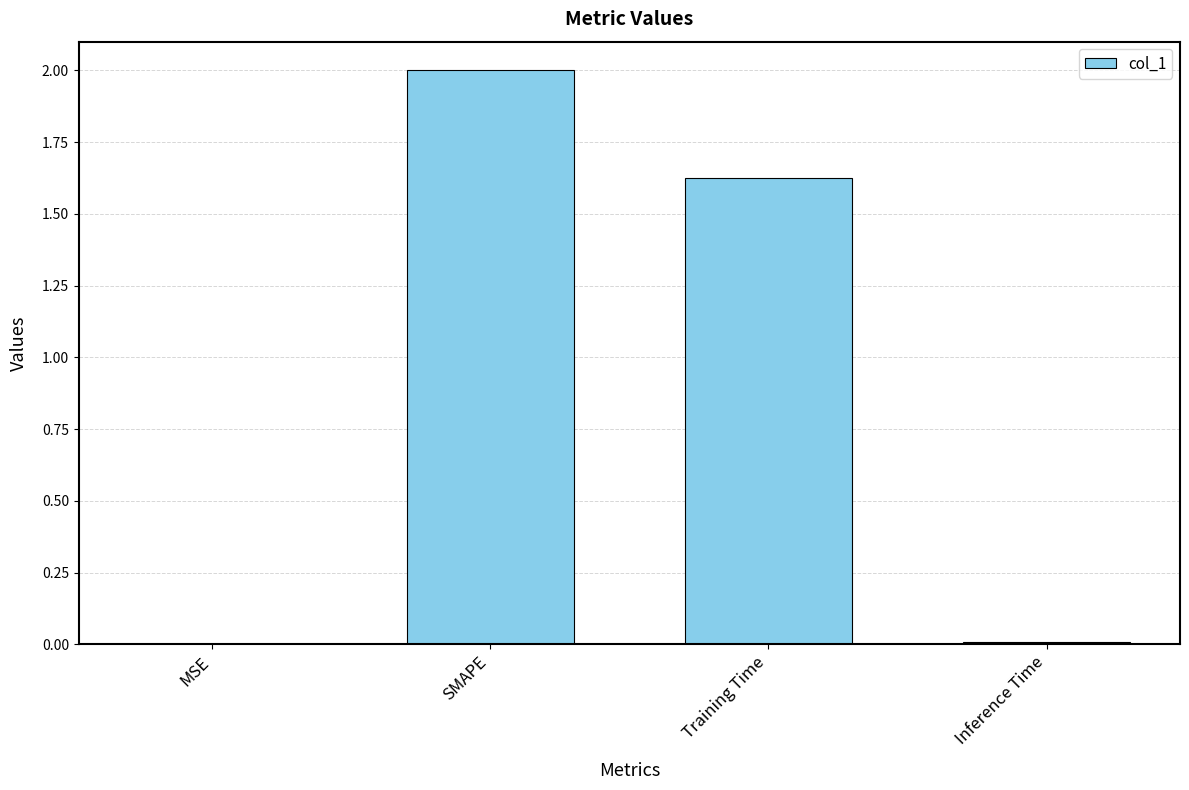

Is it true that the value at Training Time is 2.9?

False